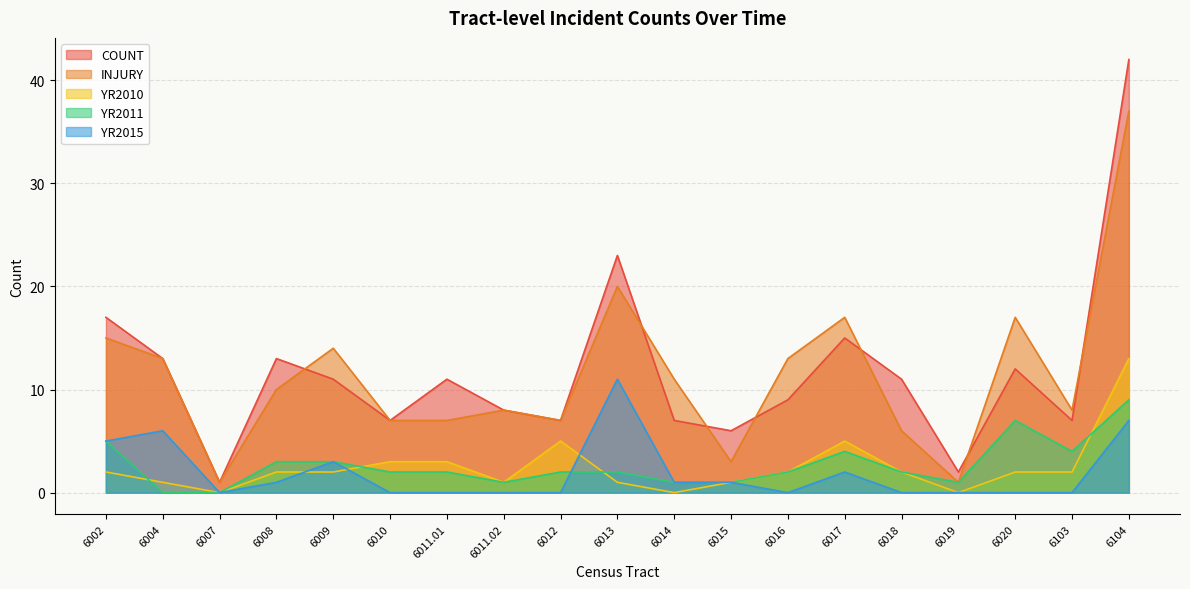

Rank the series at 6016 from highest to lowest value.

INJURY, COUNT, YR2010, YR2011, YR2015